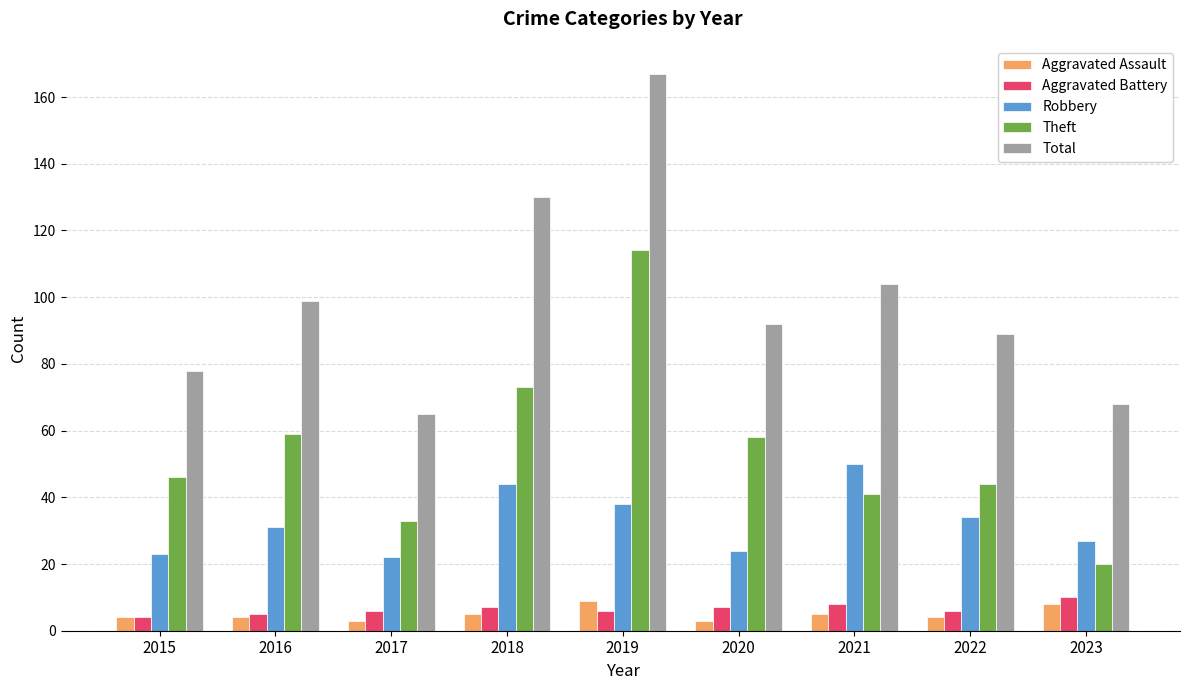

The Aggravated Battery series shows 6 at 2022. True or false?

True